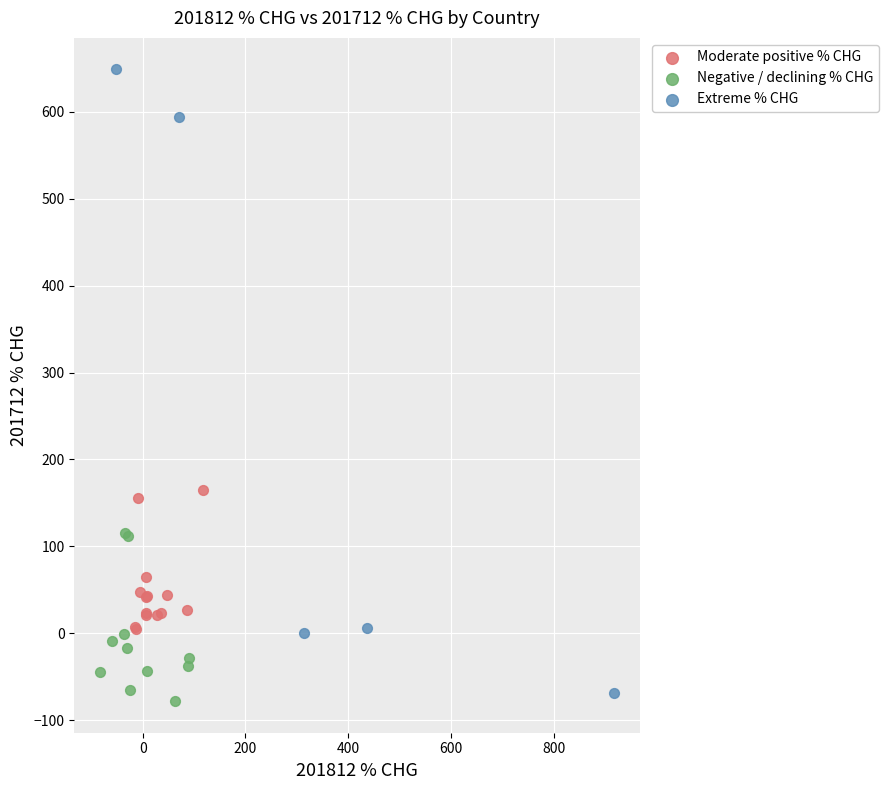

Which series contains the highest Y value?

Extreme % CHG